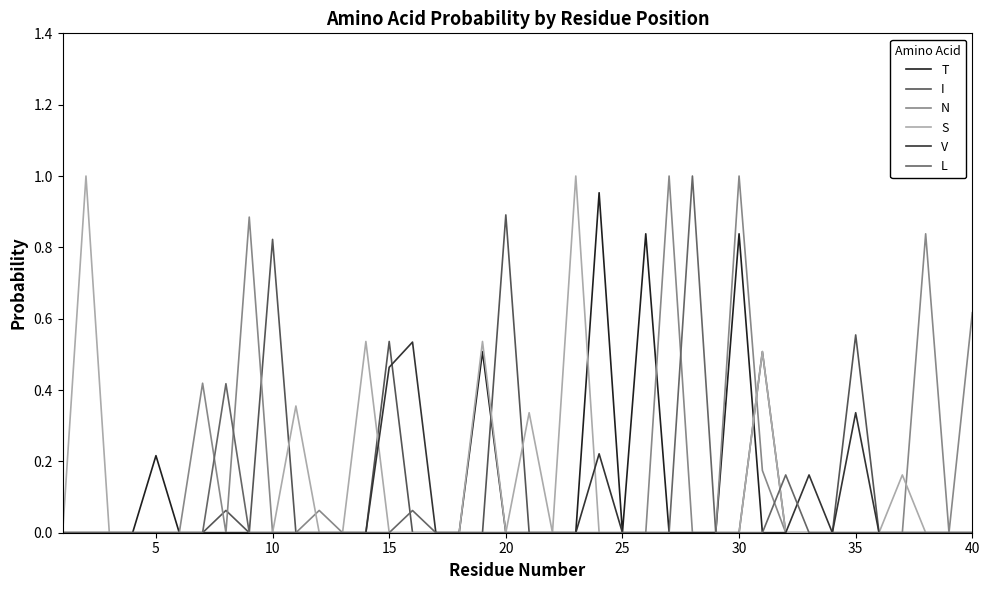

Does the chart display data point markers on the line(s)?

No